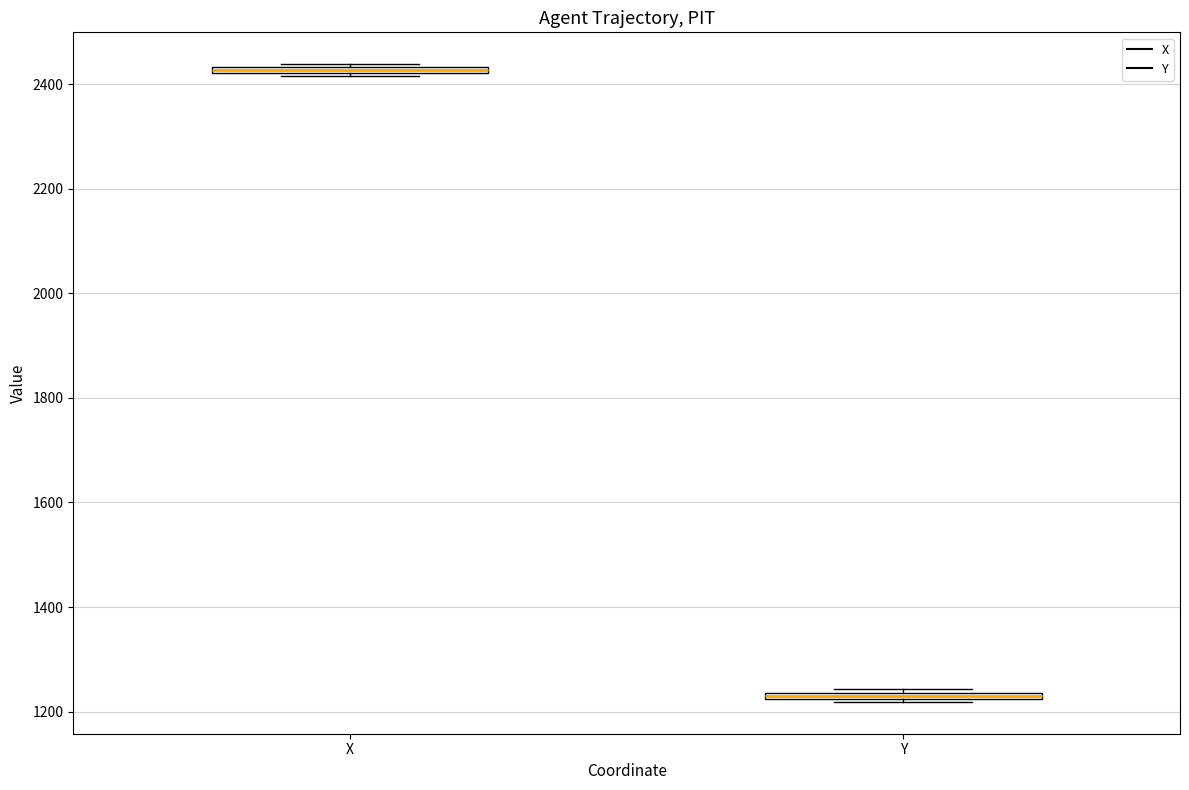

Where is the upper edge of the box for Y on the y-axis? The values are not printed on the chart, so give them approximately, as read against the axis.

1240